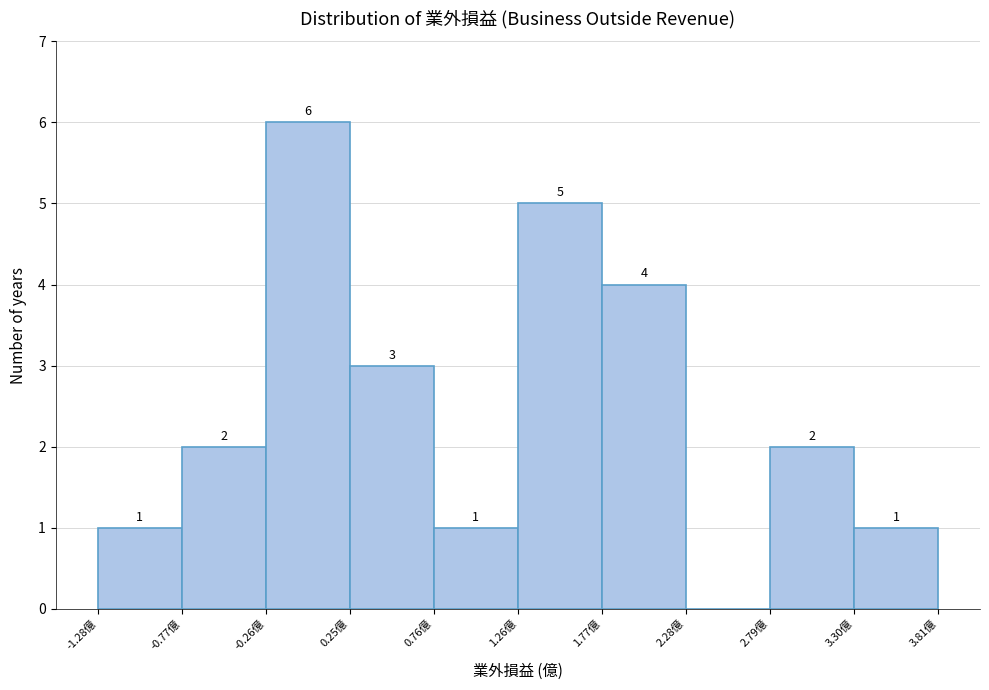

Which range on the x-axis has the tallest bar?

-0.3 to 0.2